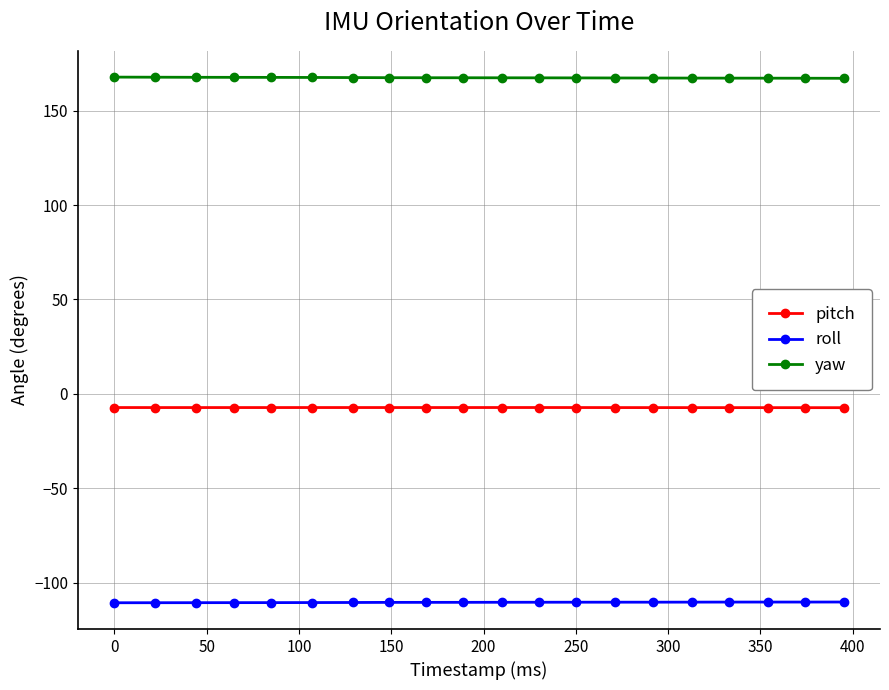

What is the value of the yaw point at the 18th from the left?

167.2